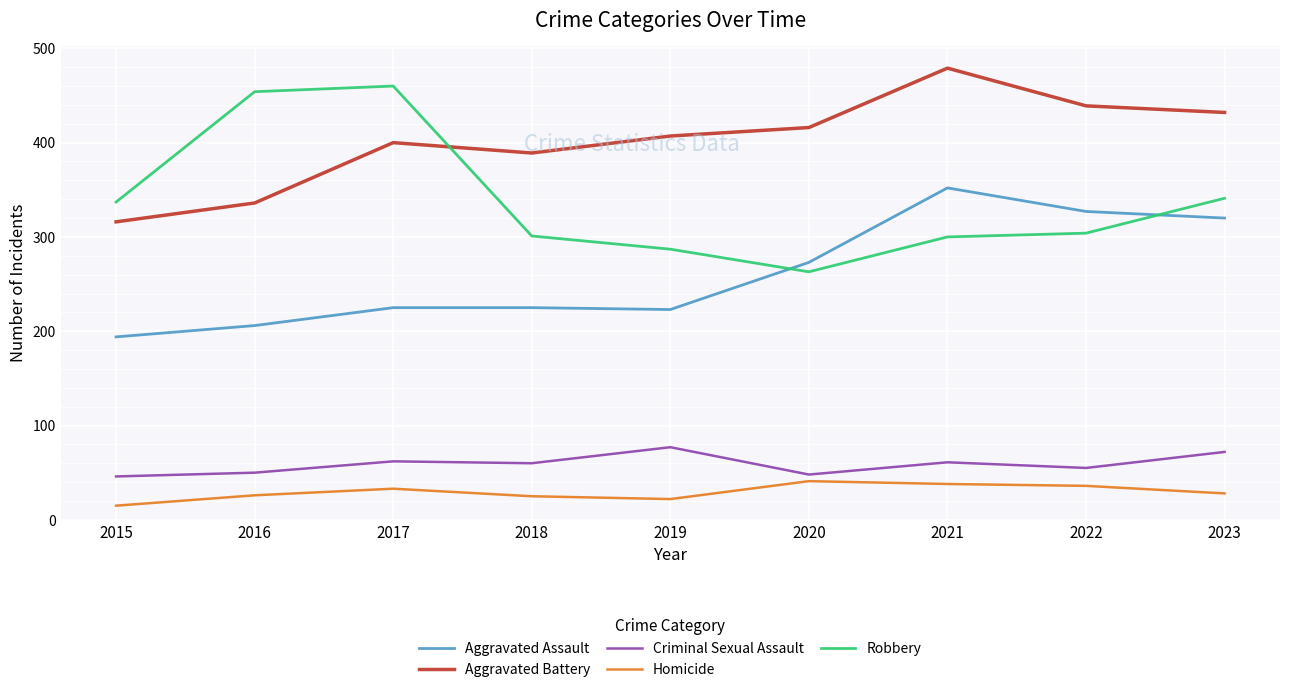

At which category does Robbery reach its first local peak?

2017